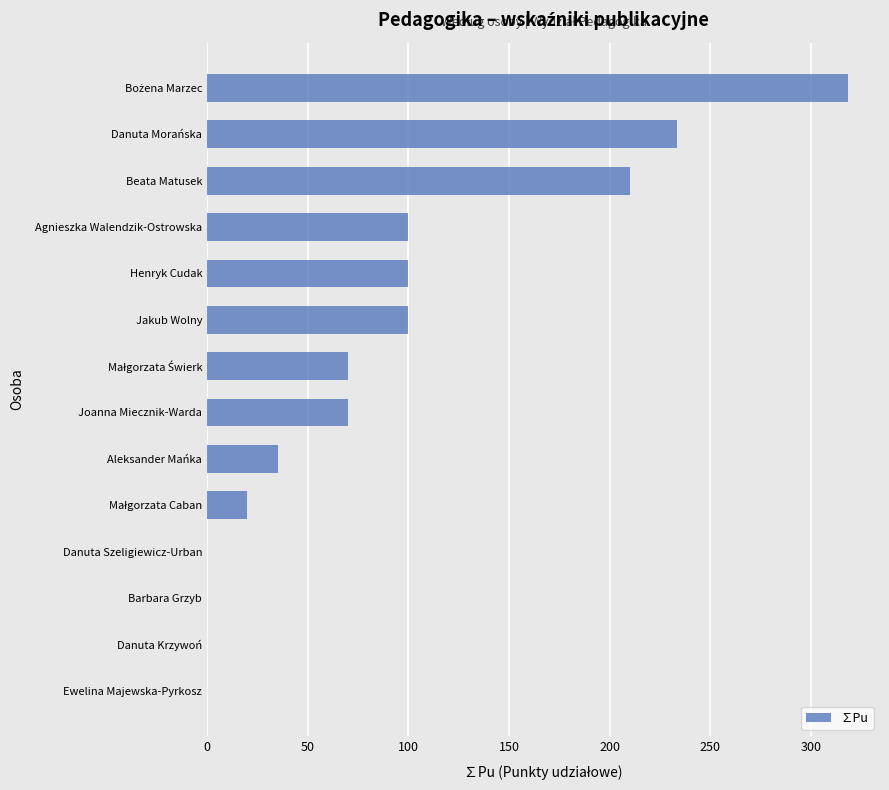

Are the bars grouped side by side (vs. stacked)?

No